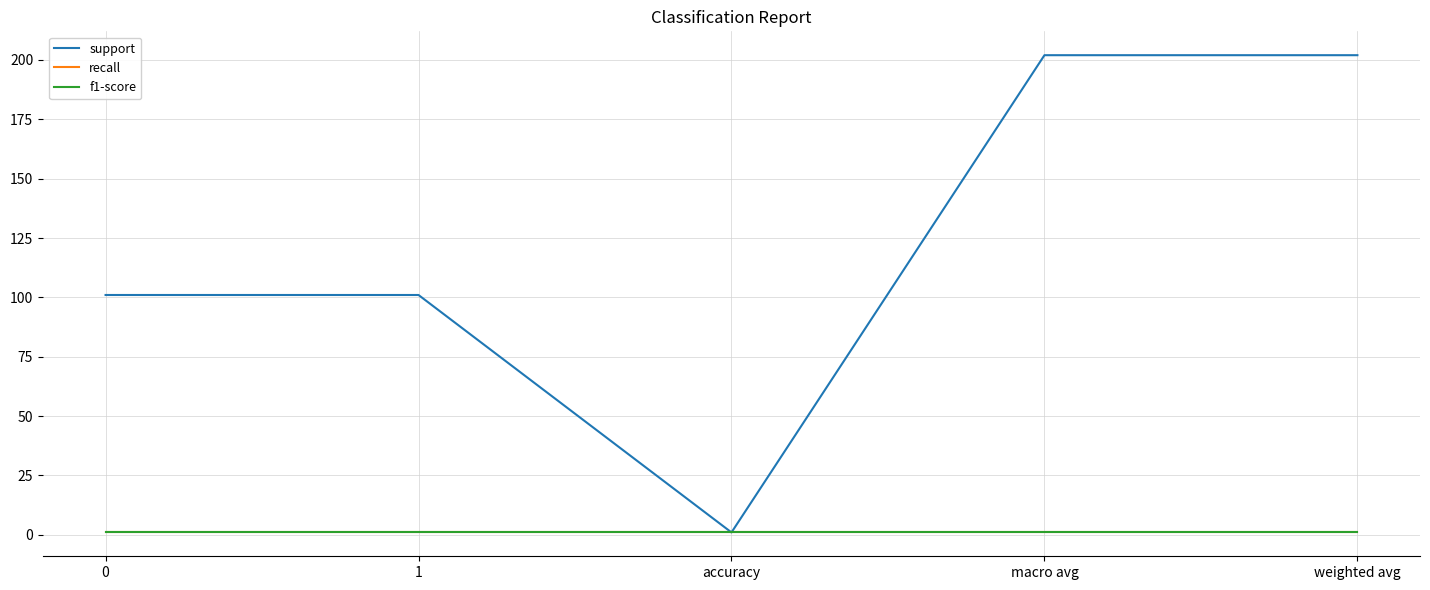

What is the label of the 4th point from the right?

1